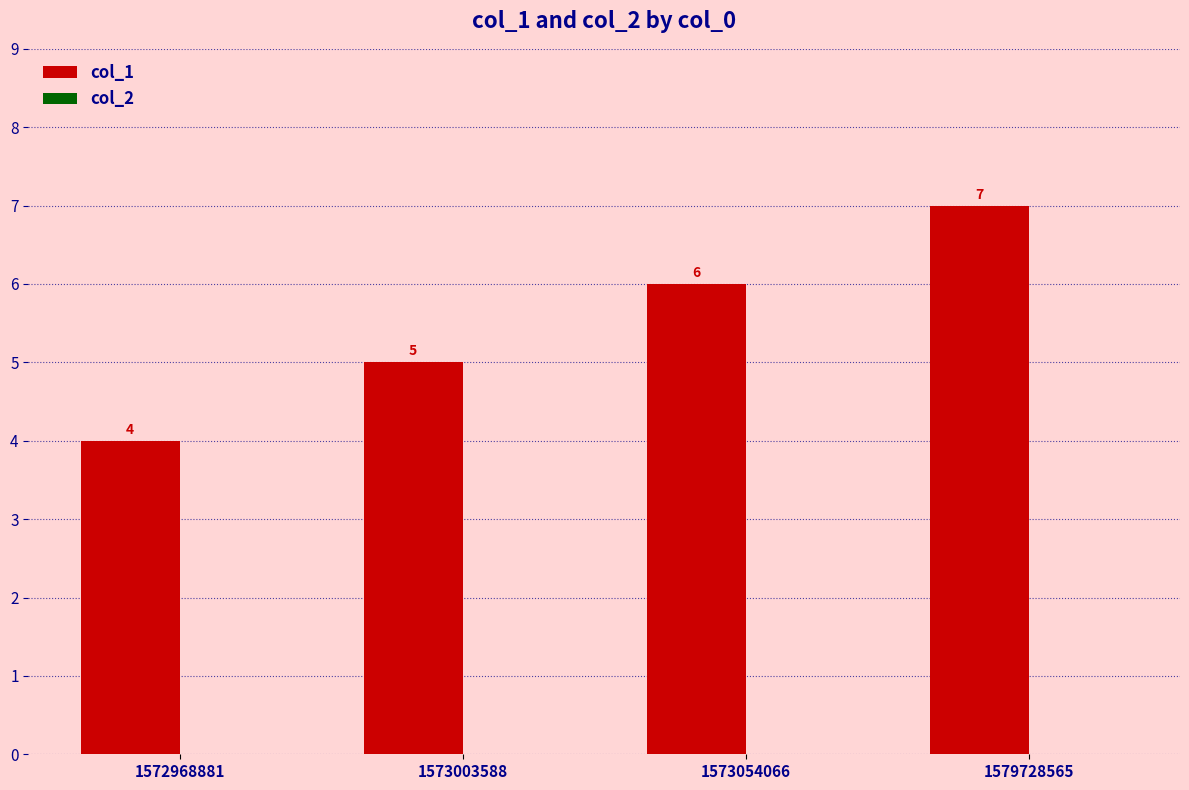

Which category has the highest value across all series?

1579728565